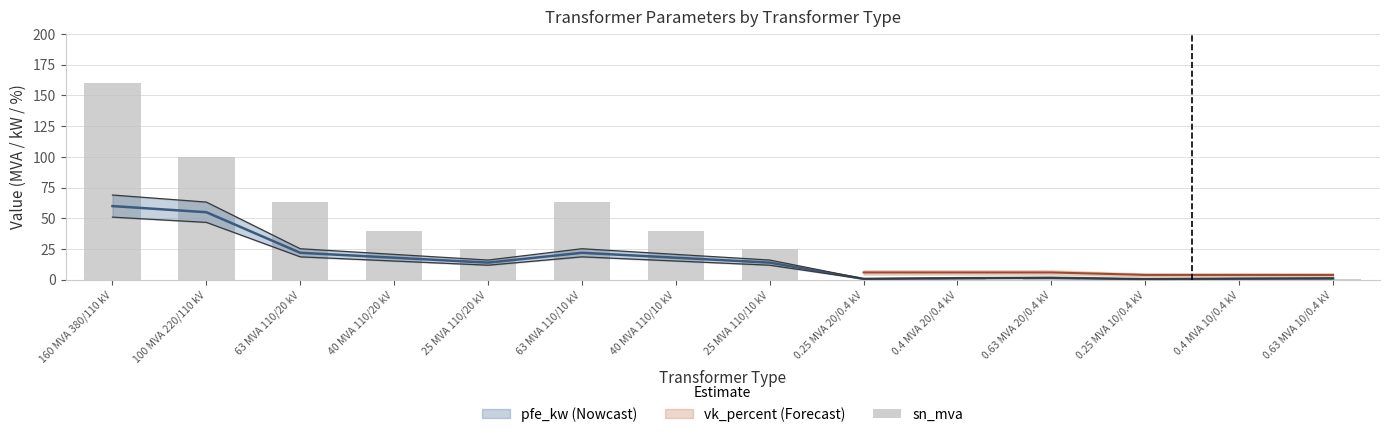

Reading left to right, what are all the values shown in this chart?

160.0	100.0	63.0	40.0	25.0	63.0	40.0	25.0	0.2	0.4	0.6	0.2	0.4	0.6